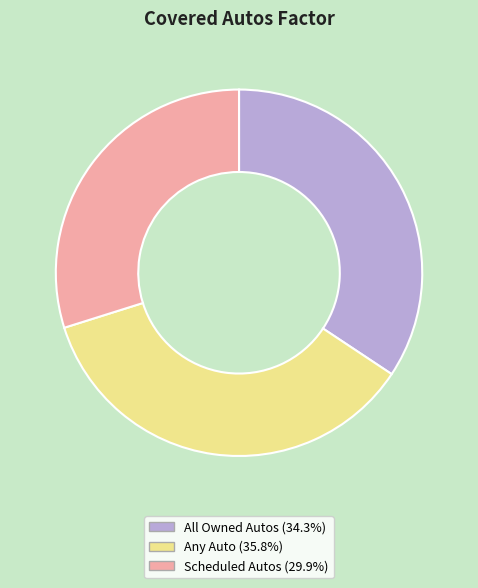

What is the ratio of the value at Scheduled Autos to the value at All Owned Autos?

0.9